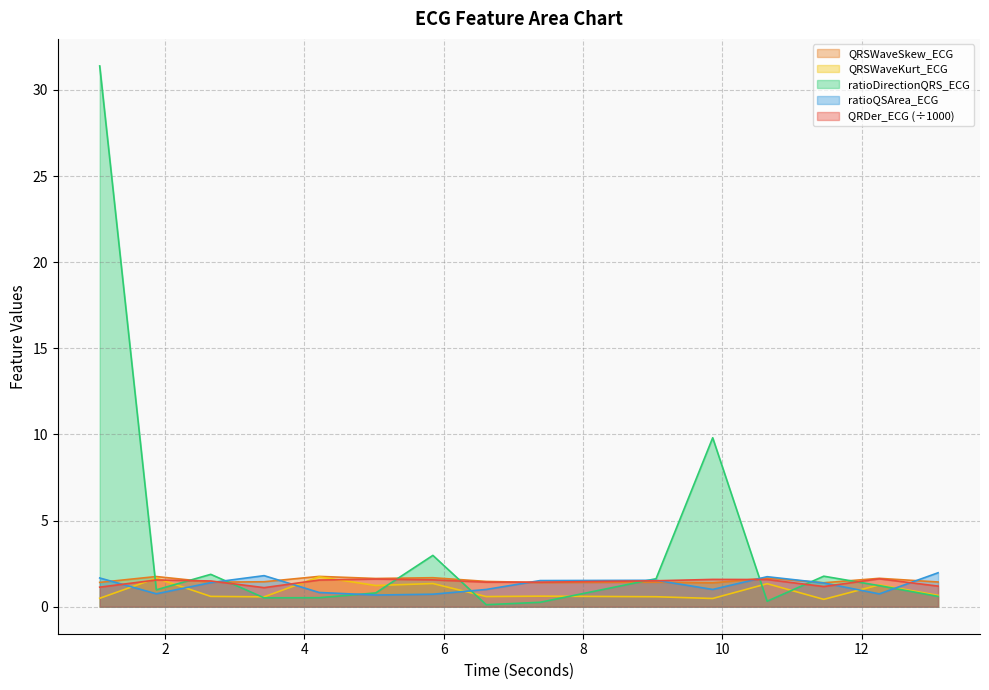

Which series has the widest spread of values?

ratioDirectionQRS_ECG